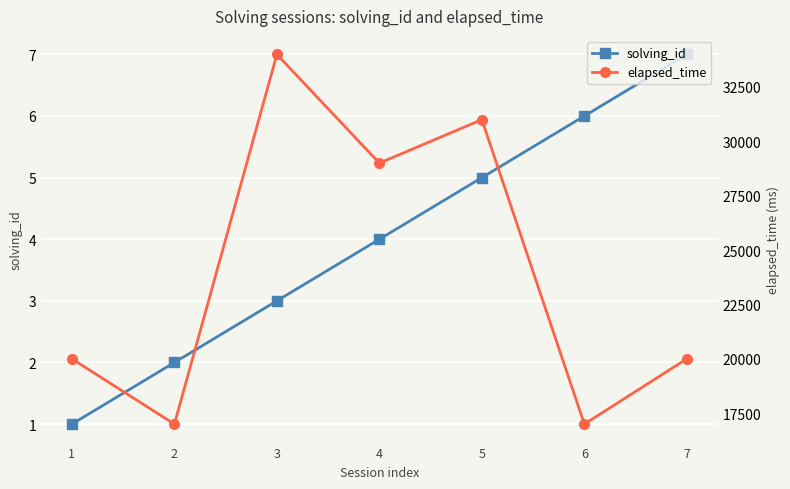

What is the lowest value of the solving_id series?

1